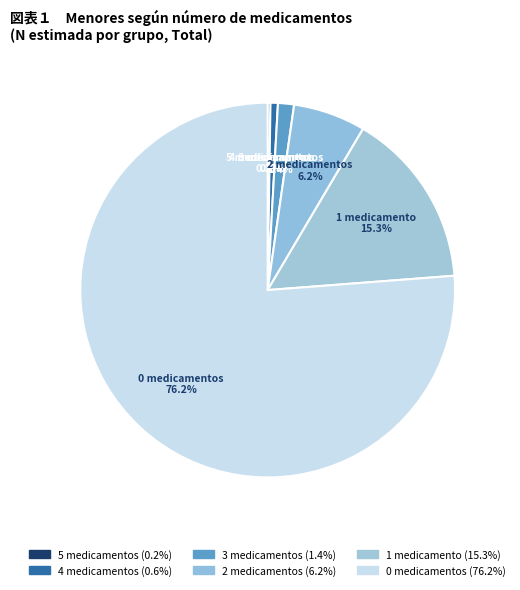

Is the sum of 1 medicamento and 3 medicamentos greater than half?

No